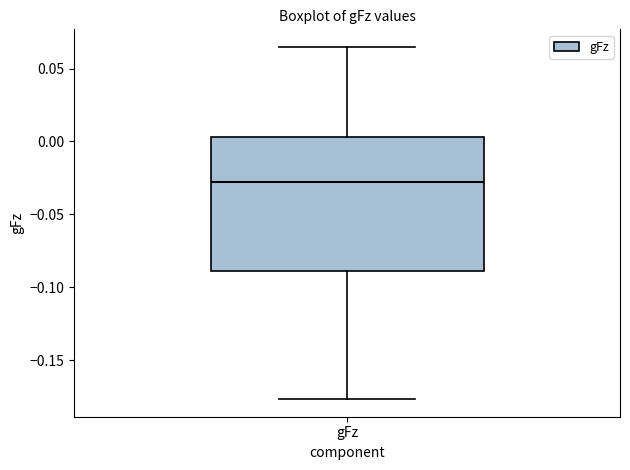

Transcribe this box plot: give where the median line is, the range the box spans, and where the two whiskers end, as read against the y-axis. The values are not printed on the chart, so give them approximately, as read against the axis.

median -0.030, box -0.090 to 0.005, whiskers -0.175 to 0.065